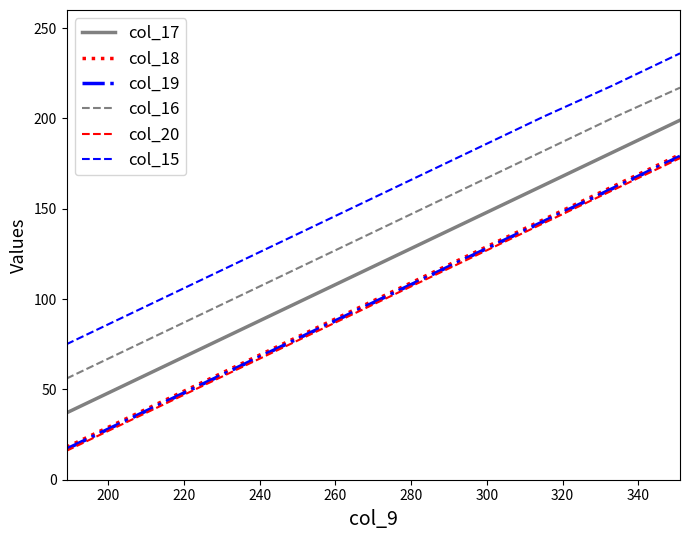

What is the smallest value displayed?

16